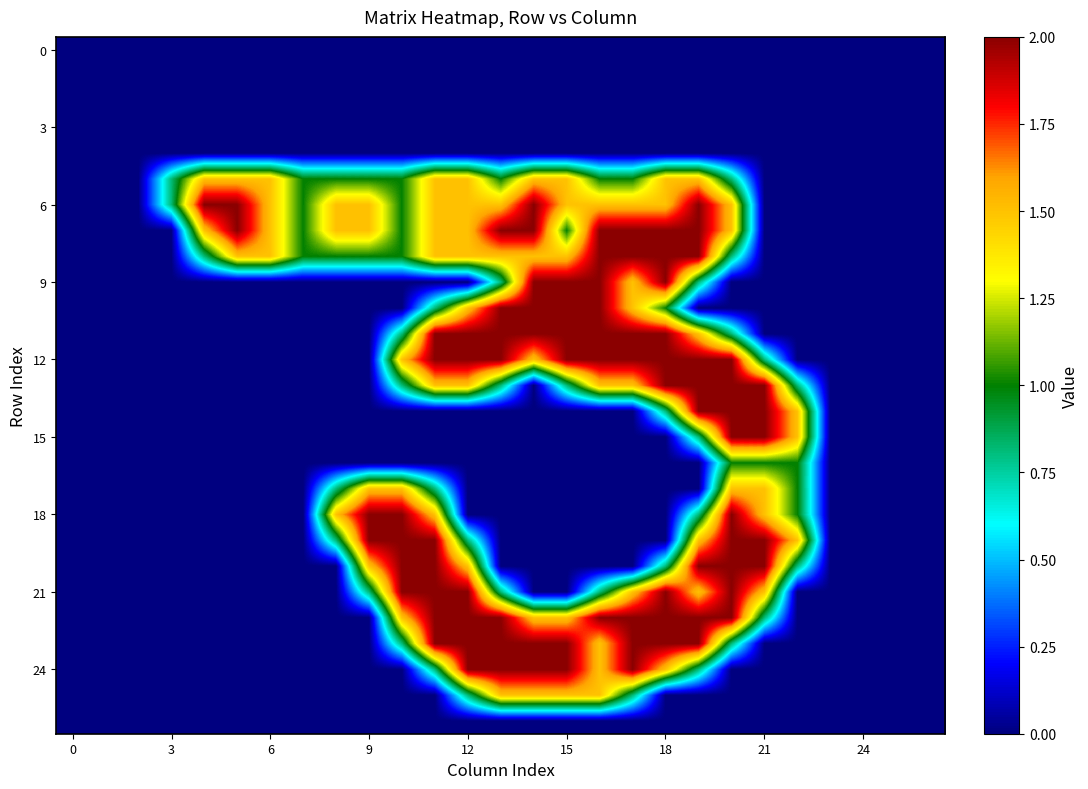

Which series has the widest spread of values?

6